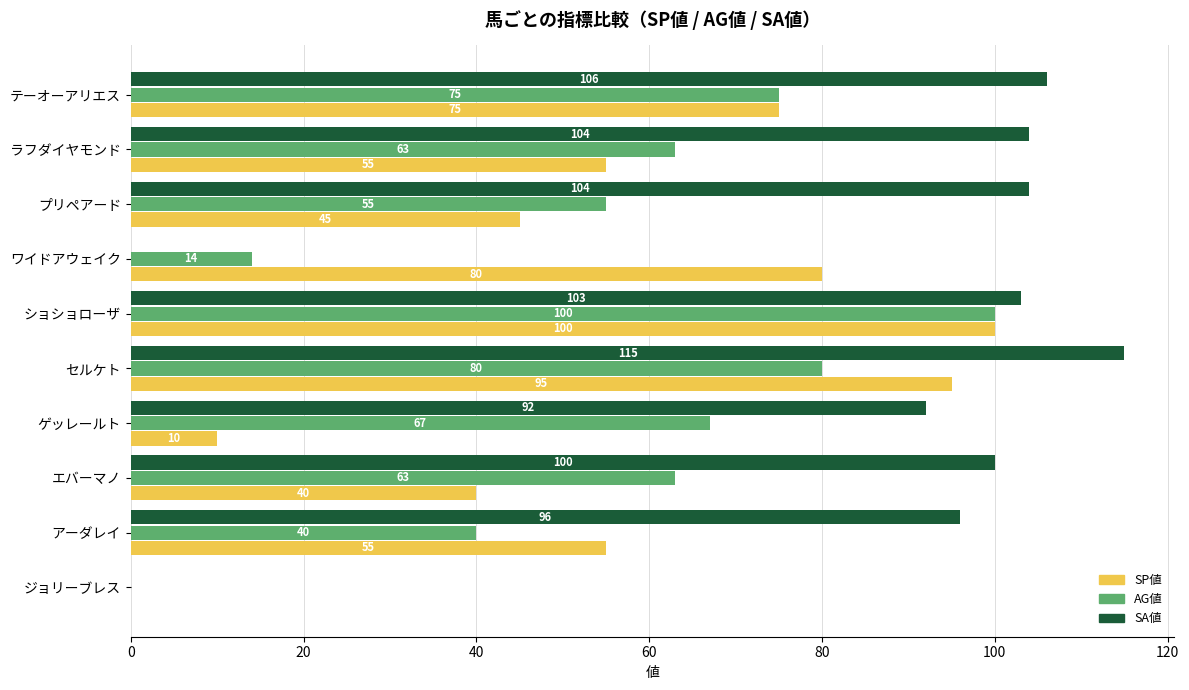

At which label is SA値 closest to 57?

ゲッレールト